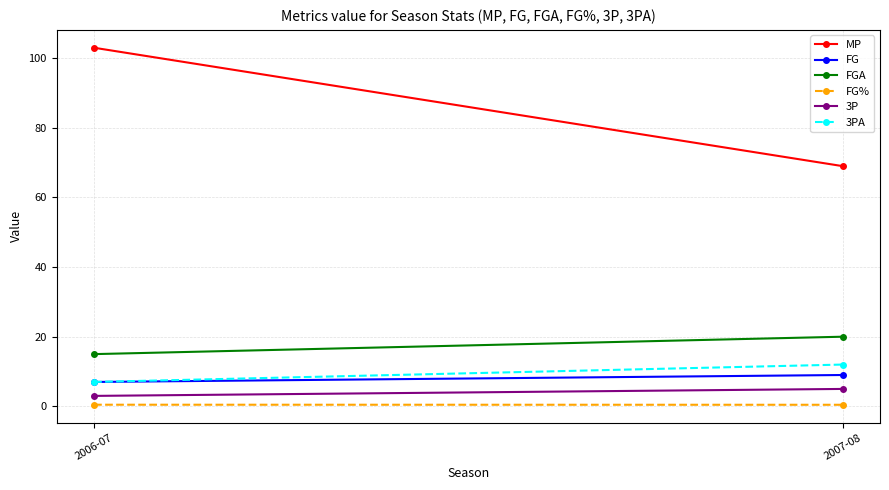

Reading left to right, extract all data points from this chart.

MP: 103.0	69.0
FG: 7.0	9.0
FGA: 15.0	20.0
FG%: 0.5	0.5
3P: 3.0	5.0
3PA: 7.0	12.0